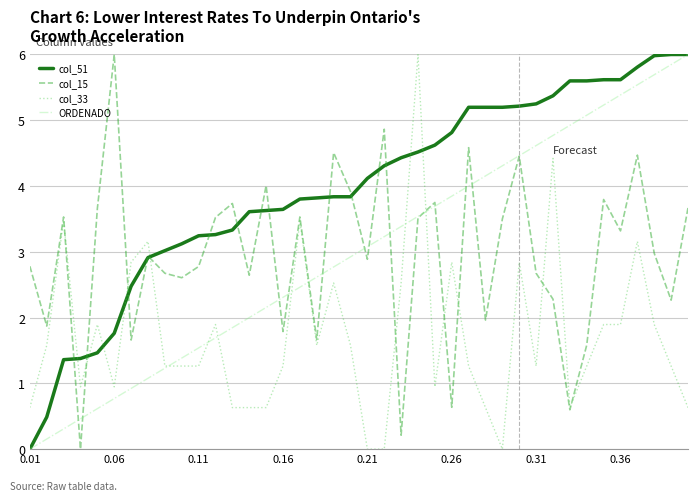

What is the greatest value displayed?

6.0